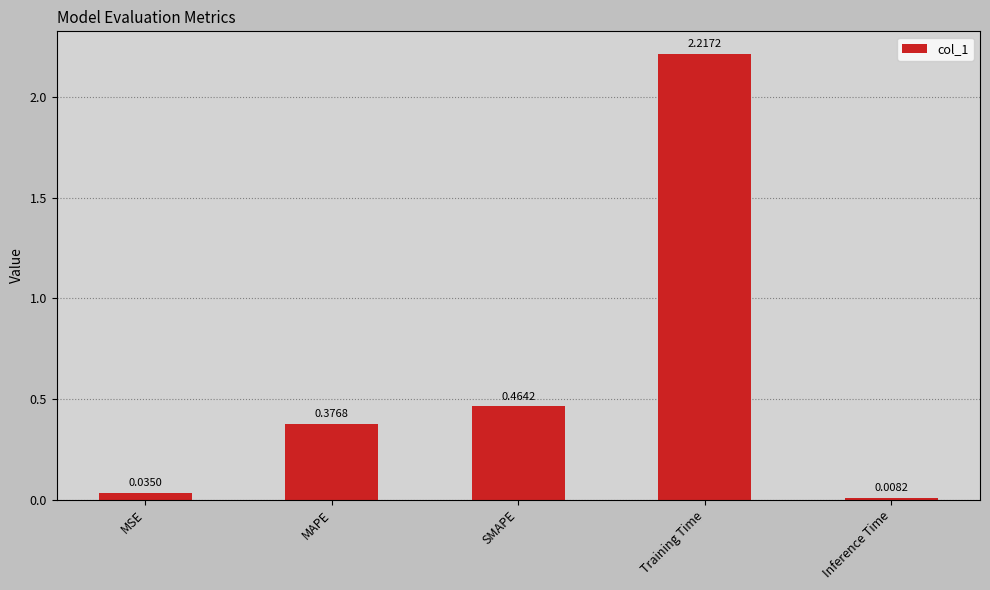

List the labels in order of value, smallest first.

Inference Time, MSE, MAPE, SMAPE, Training Time